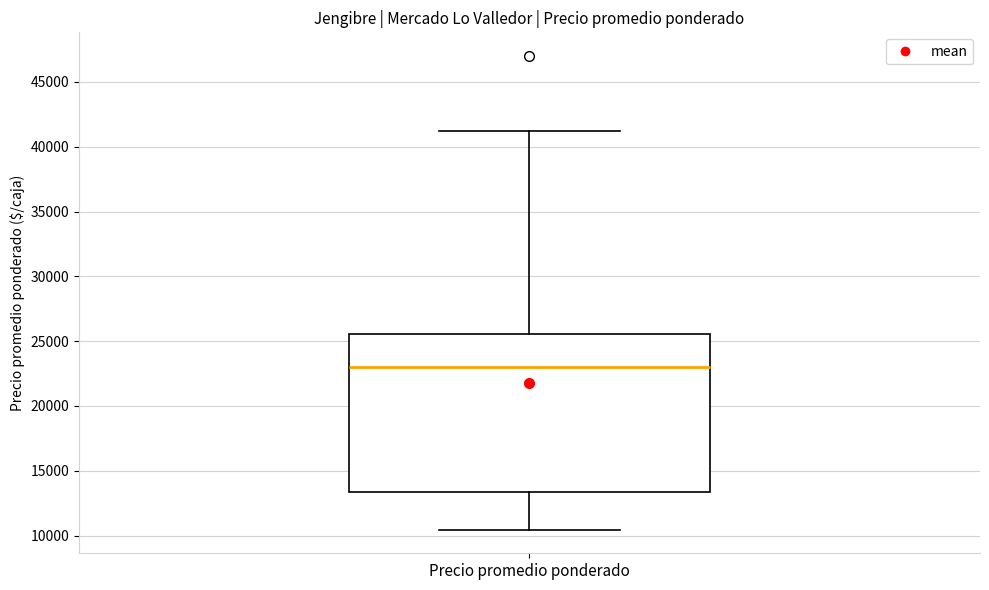

Transcribe this box plot: give where the median line is, the range the box spans, and where the two whiskers end, as read against the y-axis. The values are not printed on the chart, so give them approximately, as read against the axis.

median 23000, box 13500 to 25500, whiskers 10500 to 41000